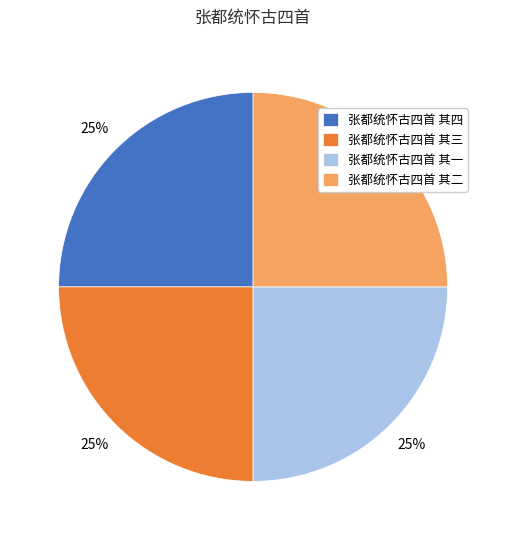

What is the ratio of the value at 张都统怀古四首 其四 to the value at 张都统怀古四首 其一?

1.0